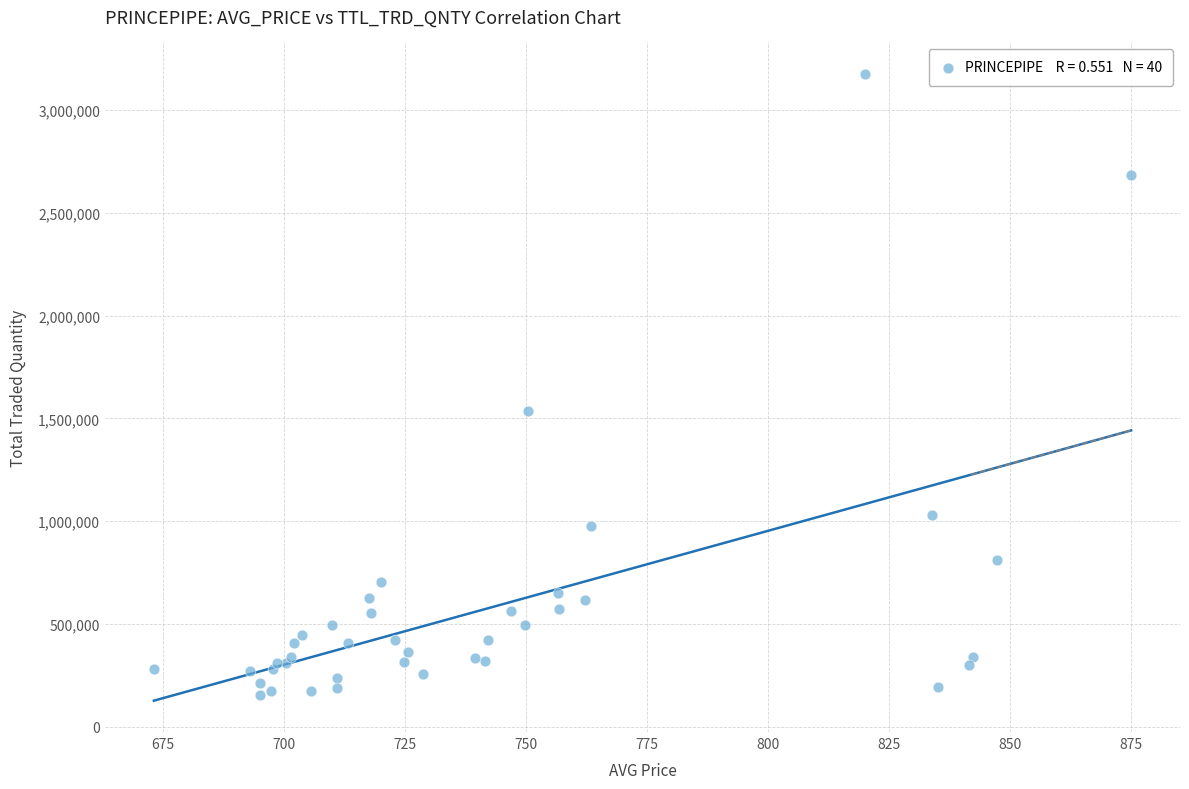

What Y value in the scatter plot is closest to 1666137?

1534646